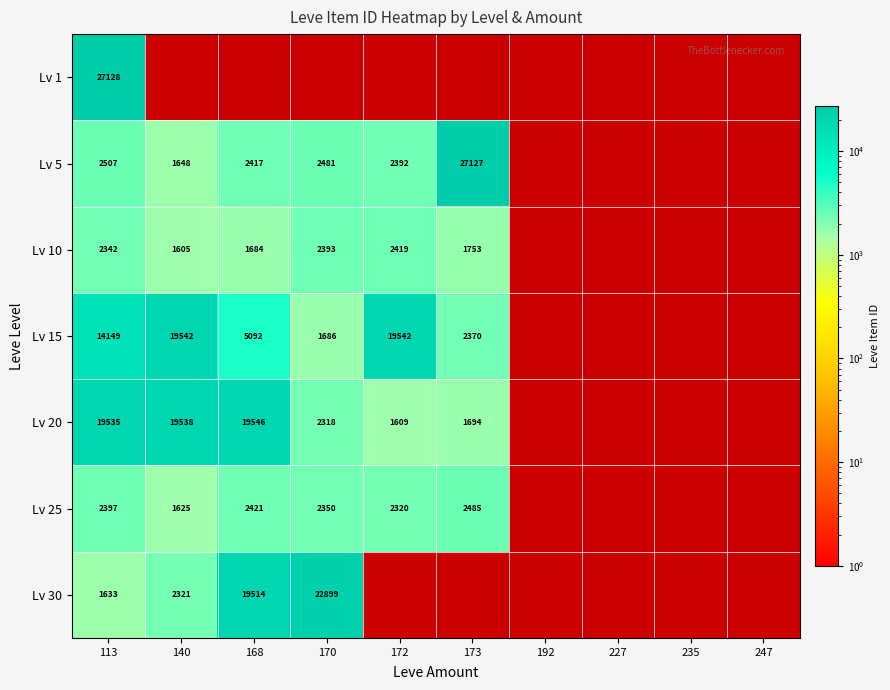

Is it true that Lv 5 equals 17069 at 173?

False